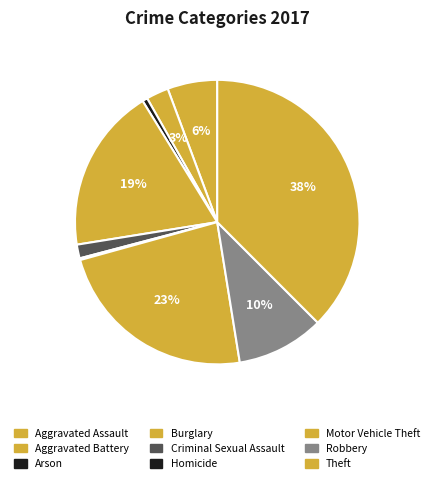

Is Robbery the majority of the pie?

No